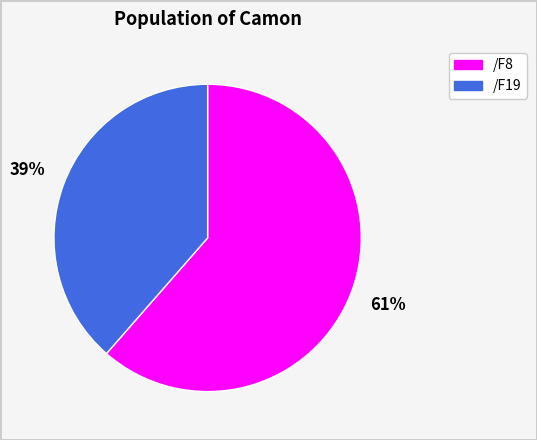

What is the smallest slice in the pie chart?

/F19